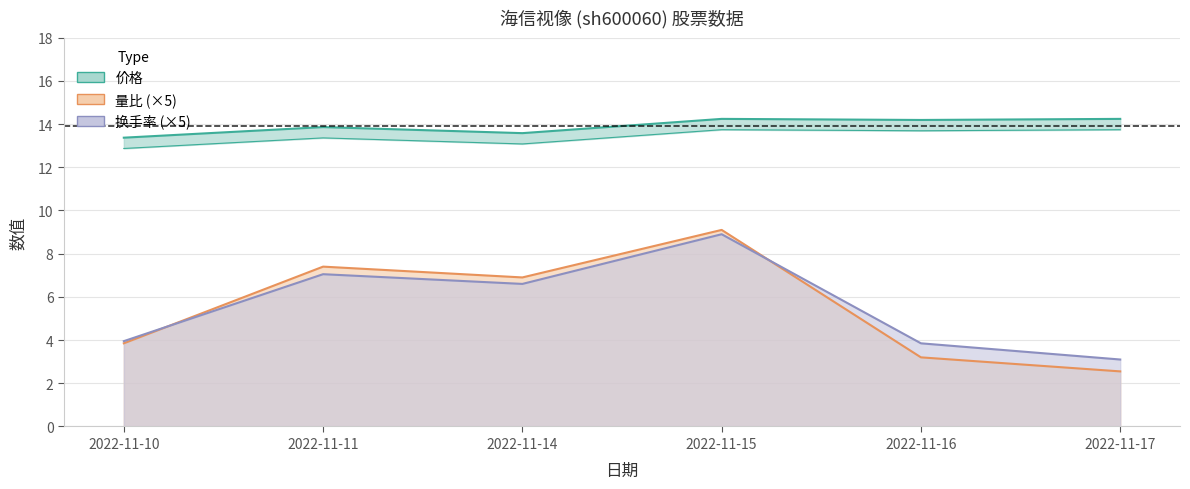

Which category has the highest value across all series?

2022-11-15